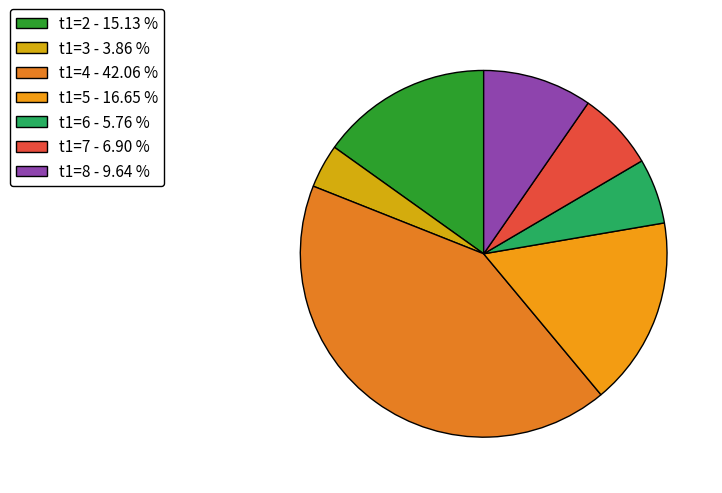

Count the number of slices in the pie.

7